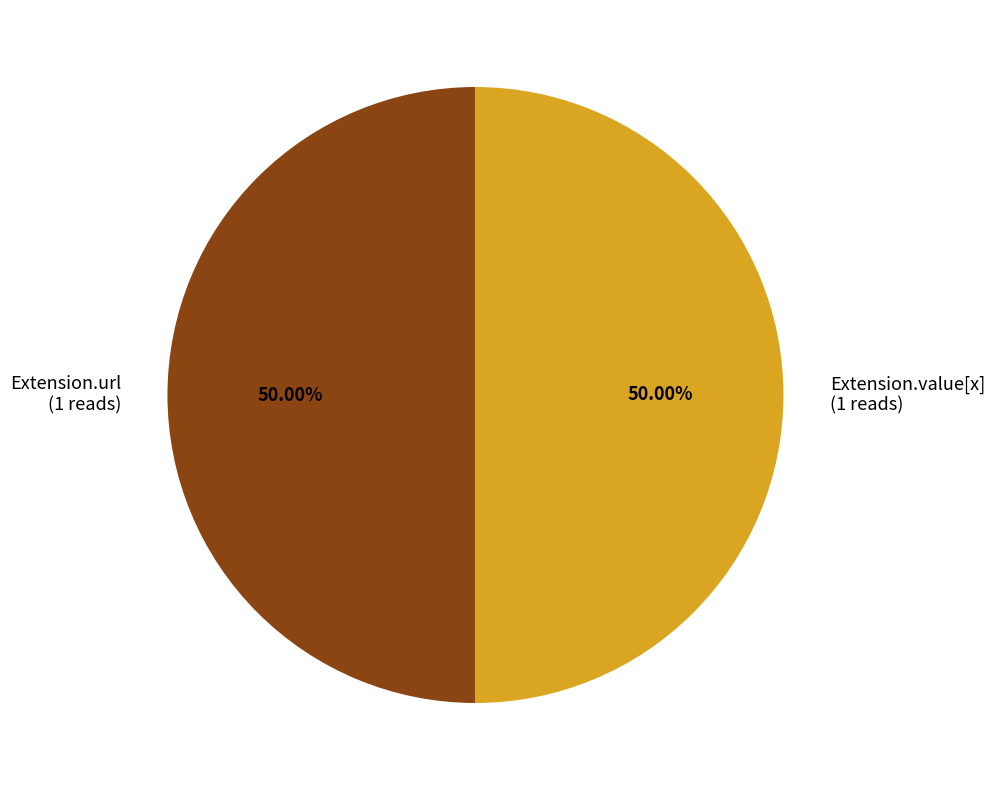

Approximately how many times larger is the value at Extension.value[x] compared to Extension.url?

1.0